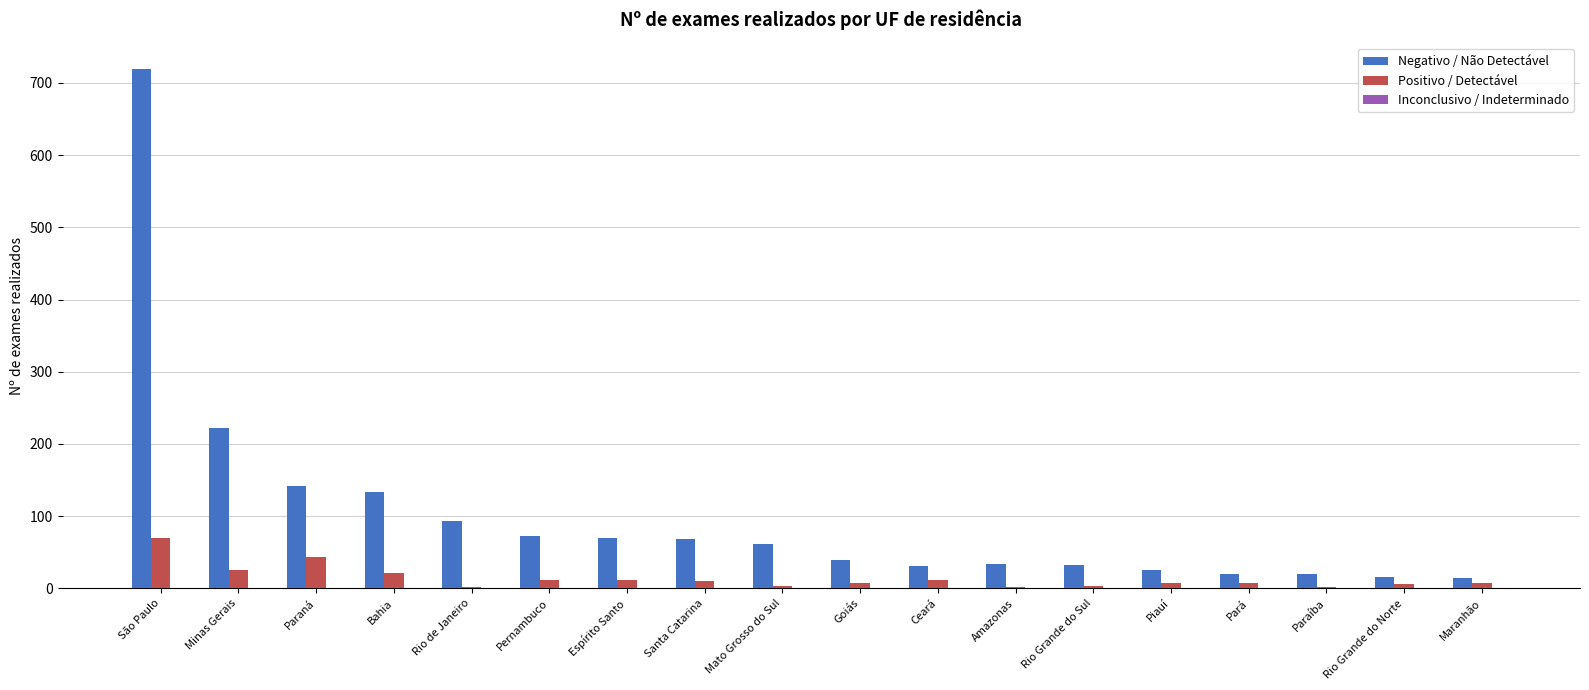

What is the sum of all Positivo / Detectável values?

251